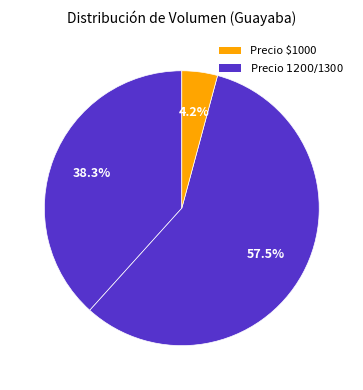

Count the number of slices in the pie.

3